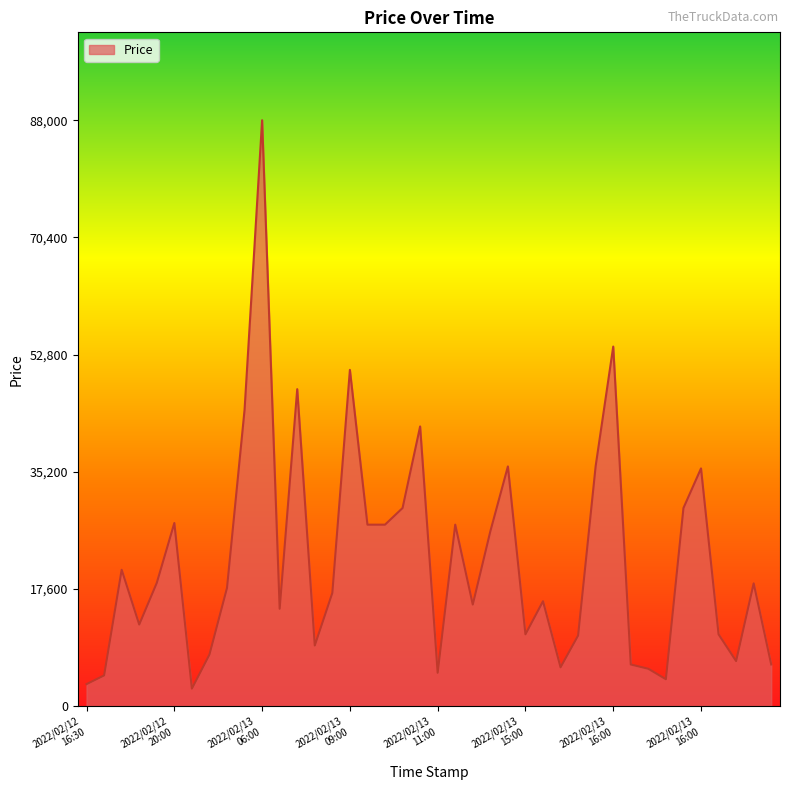

What is the difference between the maximum and minimum values?

85379.1